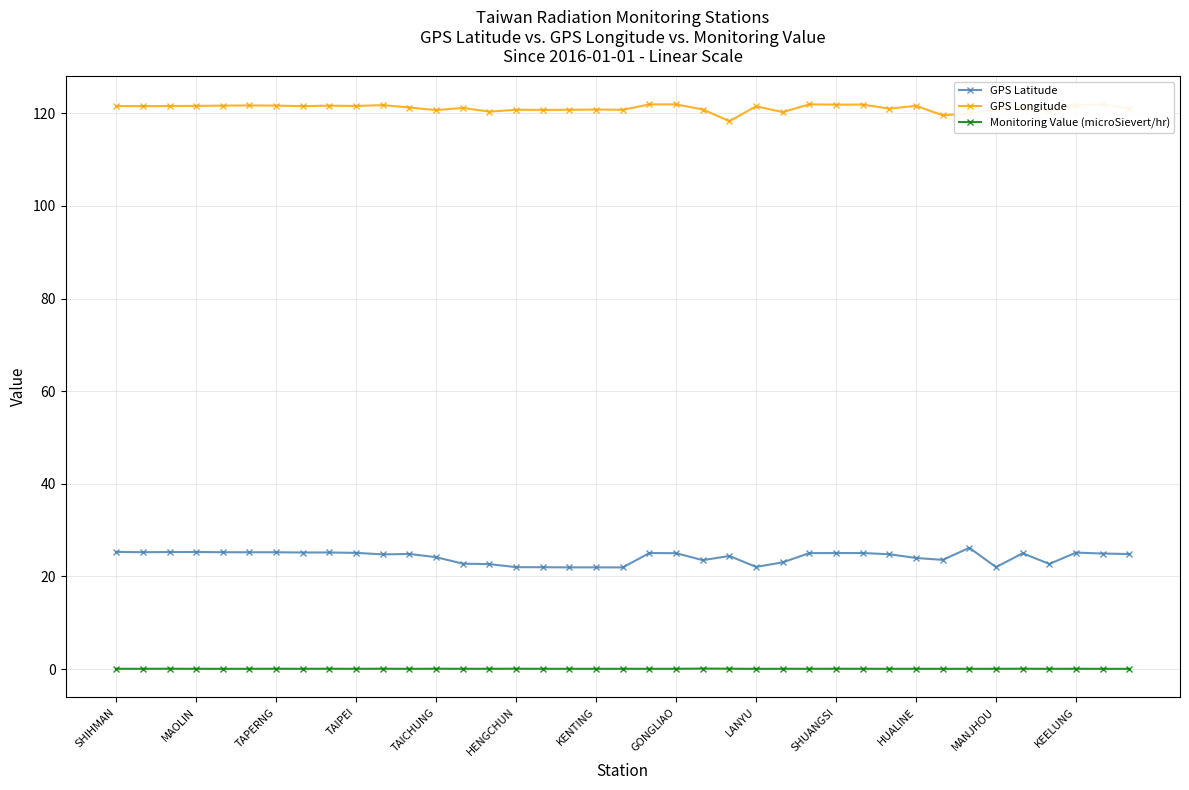

List the series in order of their peak value, lowest first.

Monitoring Value (microSievert/hr), GPS Latitude, GPS Longitude